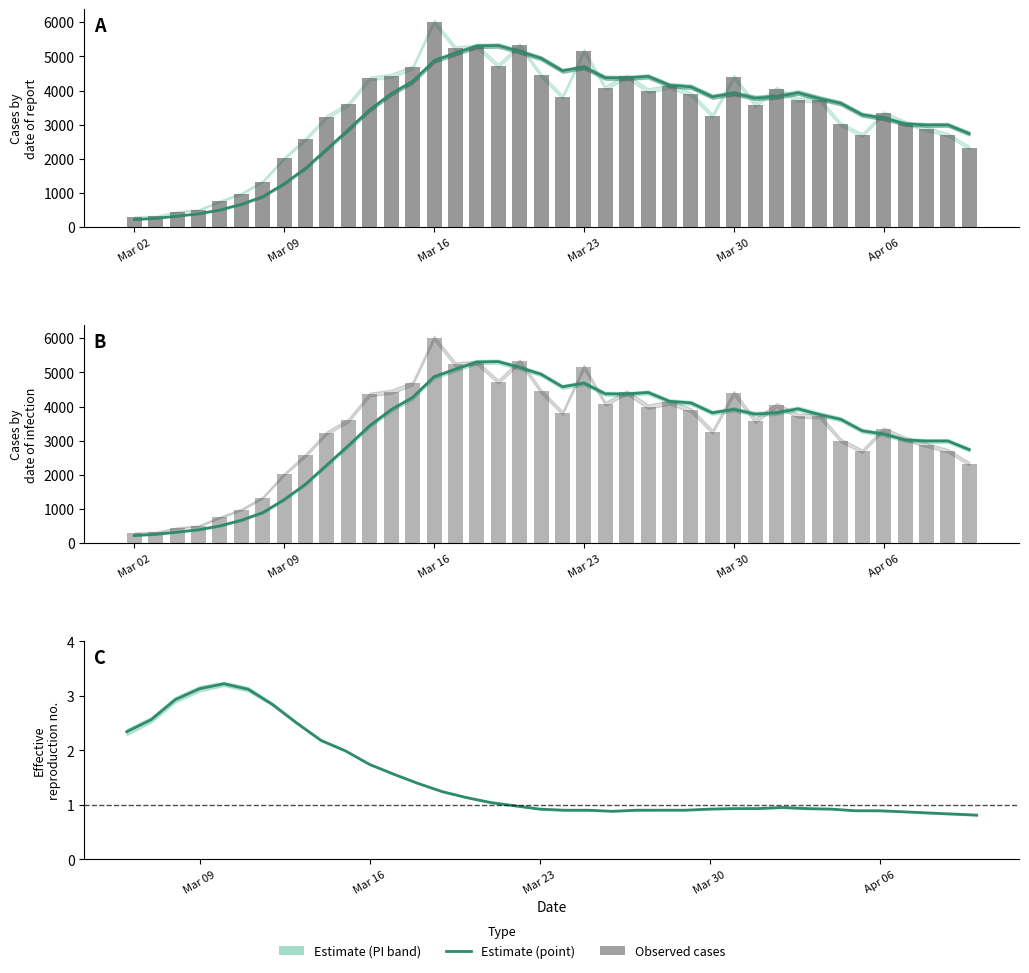

Reading left to right, extract all data points from this chart.

PS_COVID_Faelle: 304	321	448	503	757	984	1336	2021	2573	3237	3601	4356	4433	4678	6016	5235	5288	4725	5329	4442	3818	5157	4076	4418	3998	4122	3888	3261	4394	3574	4040	3724	3730	3006	2700	3342	3054	2872	2700	2326
UG_PI_COVID_Faelle: 304	321	448	503	757	984	1336	2021	2573	3237	3601	4356	4433	4678	6016	5235	5288	4725	5329	4442	3818	5157	4076	4418	3998	4122	3888	3261	4394	3574	4040	3724	3730	3006	2700	3342	3054	2872	2700	2326
PS_COVID_Faelle_ma4: 225	261	326	394	507	673	895	1274	1728	2292	2858	3442	3907	4267	4871	5090	5304	5316	5144	4946	4578	4686	4373	4367	4412	4153	4106	3817	3916	3779	3817	3933	3767	3625	3290	3195	3025	2992	2992	2738
UG_PI_COVID_Faelle_ma4: 225	261	326	394	507	673	895	1274	1728	2292	2858	3442	3907	4267	4871	5090	5304	5316	5144	4946	4578	4686	4373	4367	4412	4153	4106	3817	3916	3779	3817	3933	3767	3625	3290	3195	3025	2992	2992	2738